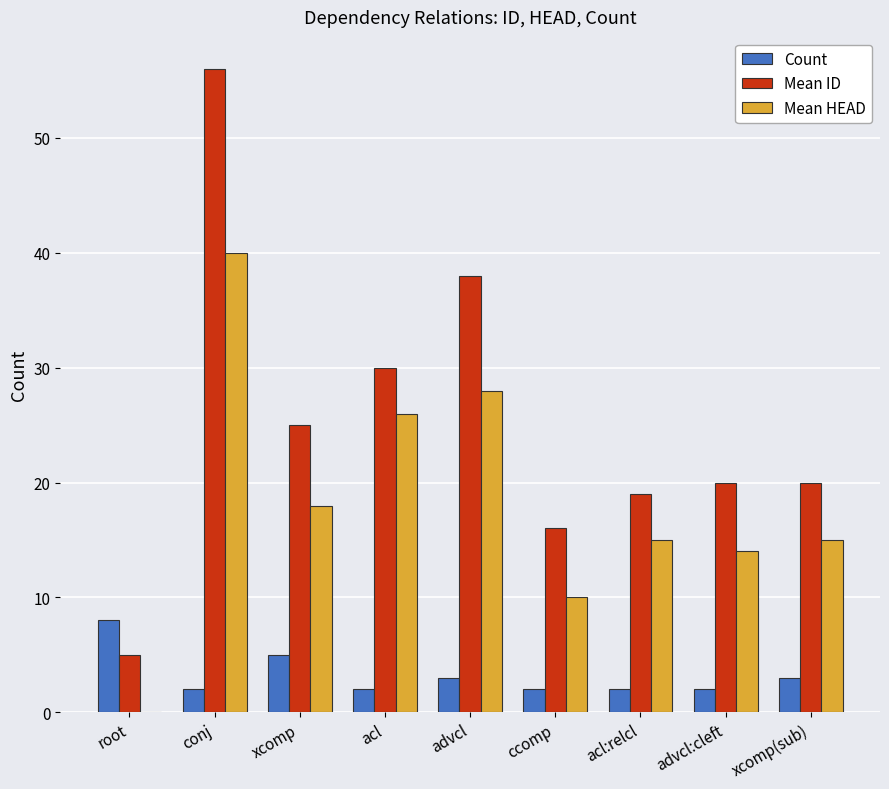

How many distinct data groups are displayed?

3